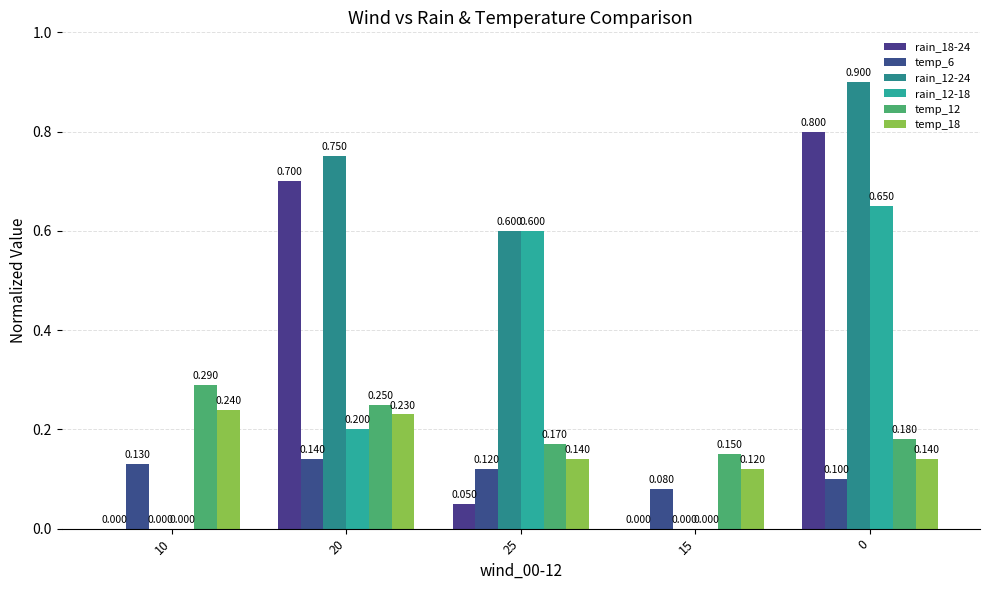

How many groups of bars are there?

5